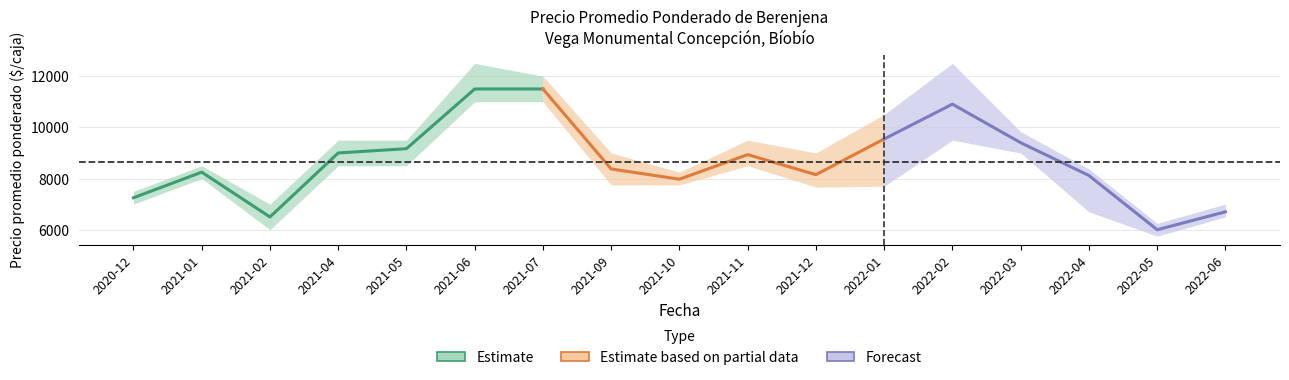

True or false: Precio maximo and Precio minimo intersect in this chart.

False